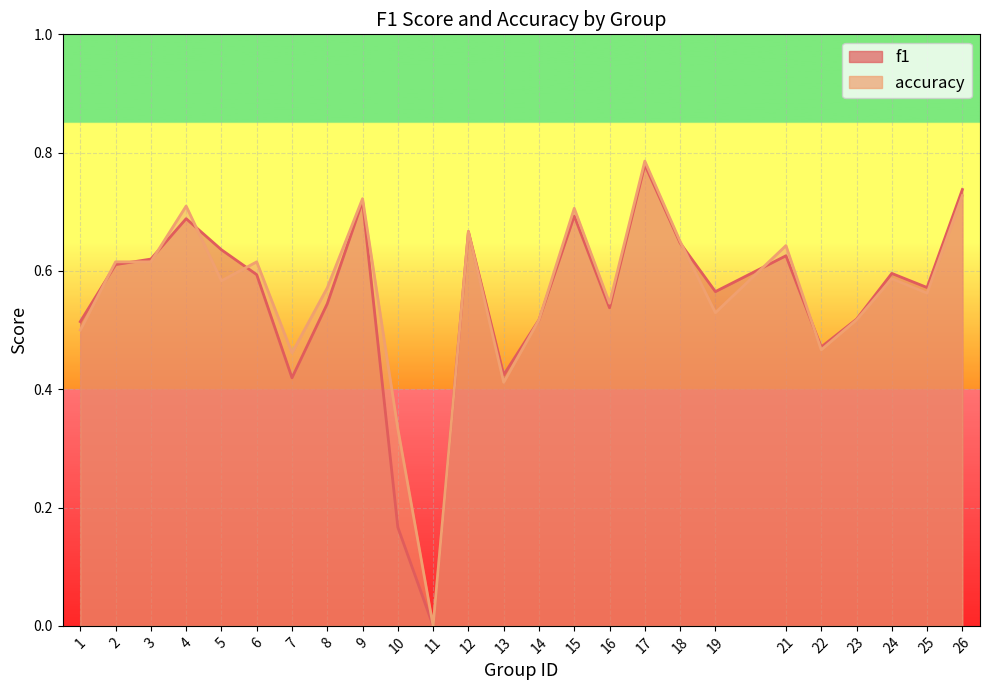

True or false: accuracy has more than 0 interior local peaks.

True